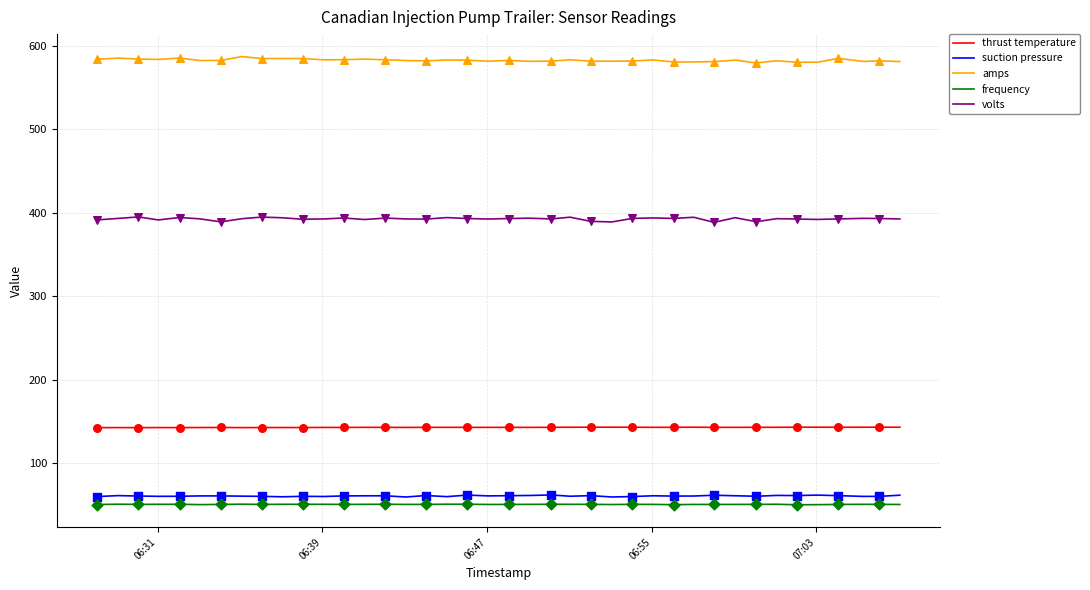

True or false: frequency and suction pressure cross at least once.

False